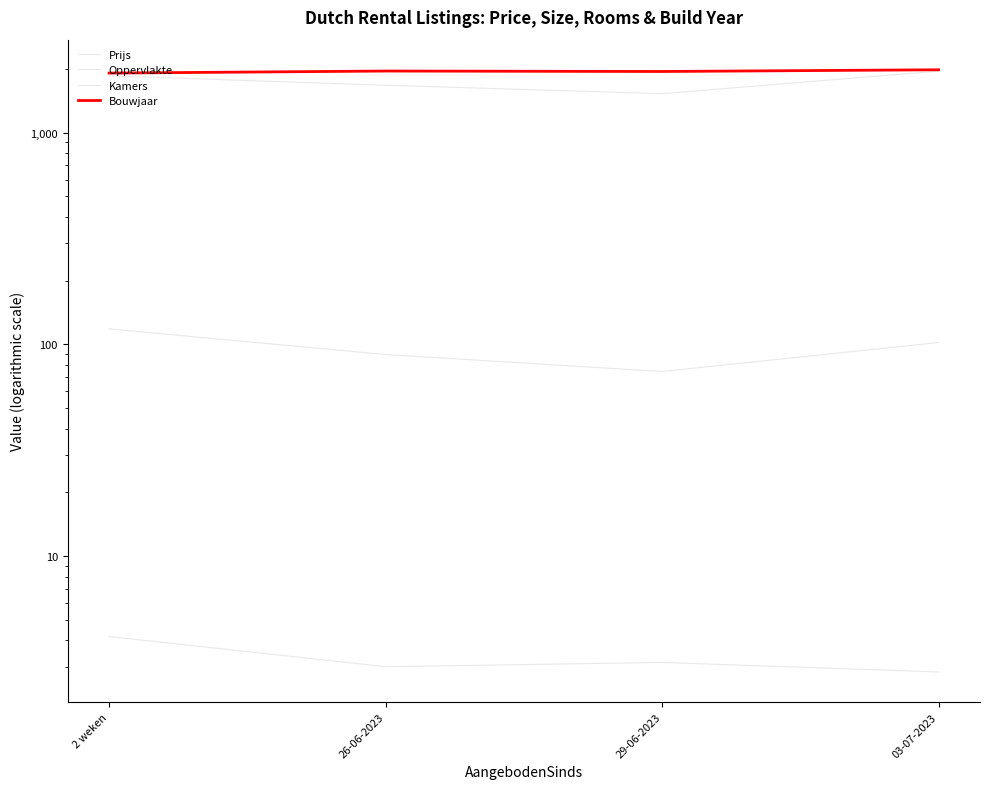

True or false: Bouwjaar and Kamers cross at least once.

False